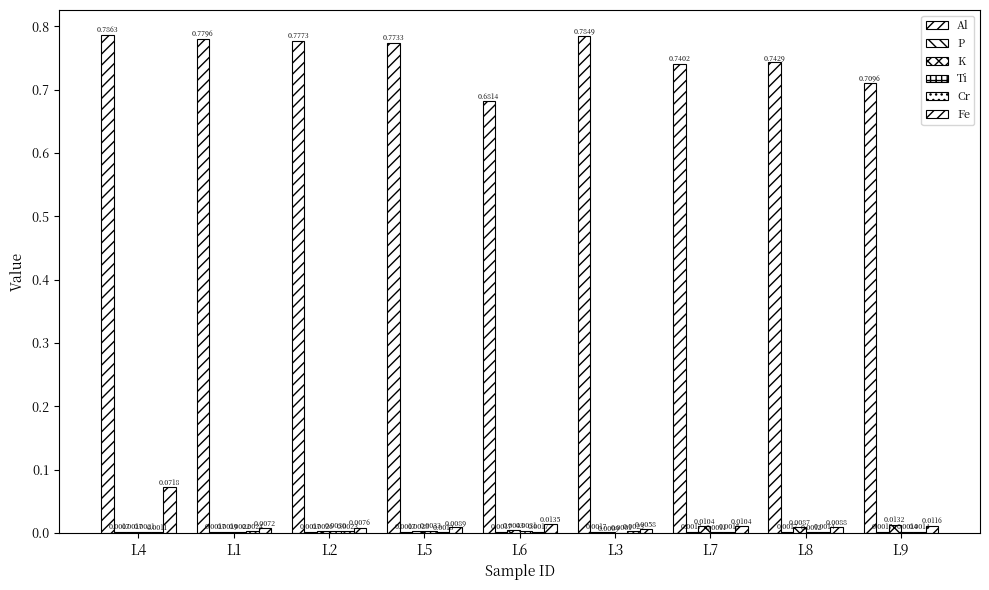

How many distinct data groups are displayed?

6